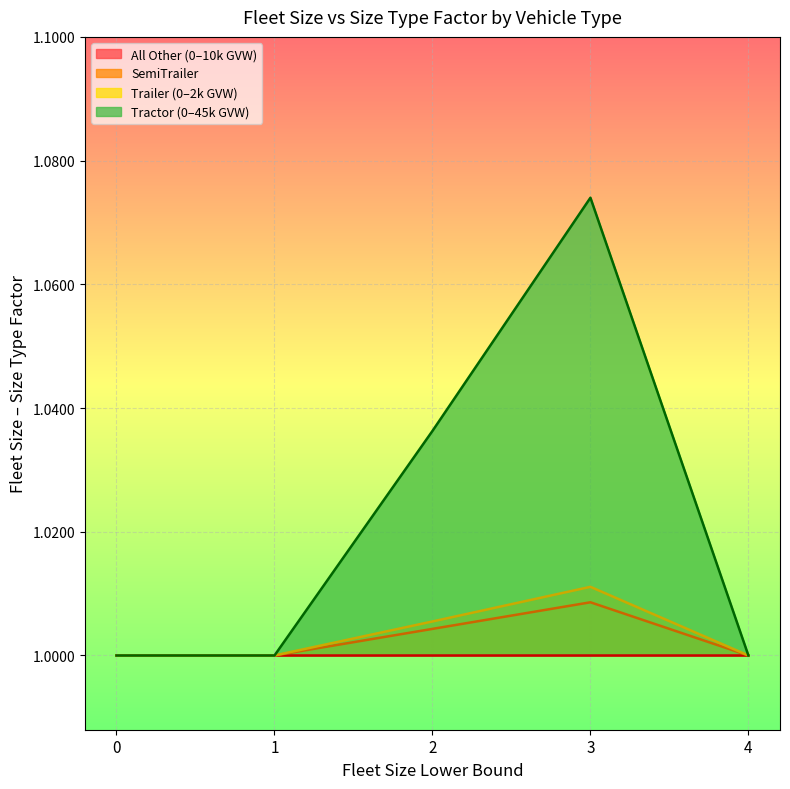

What is the smallest value displayed?

1.0